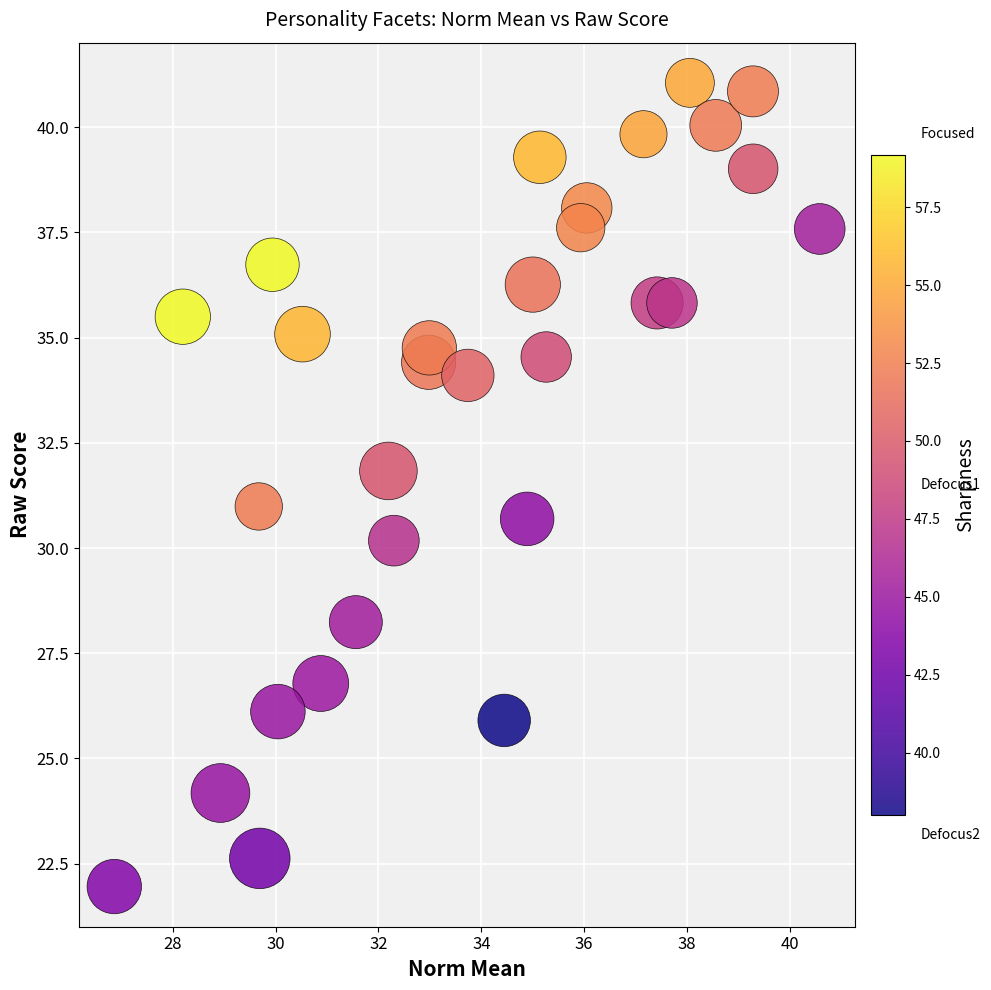

What is the range of Y values (max minus min)?

19.1